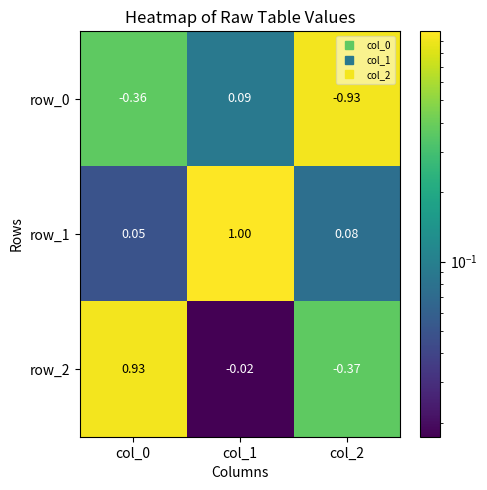

How many series are shown in this chart?

3